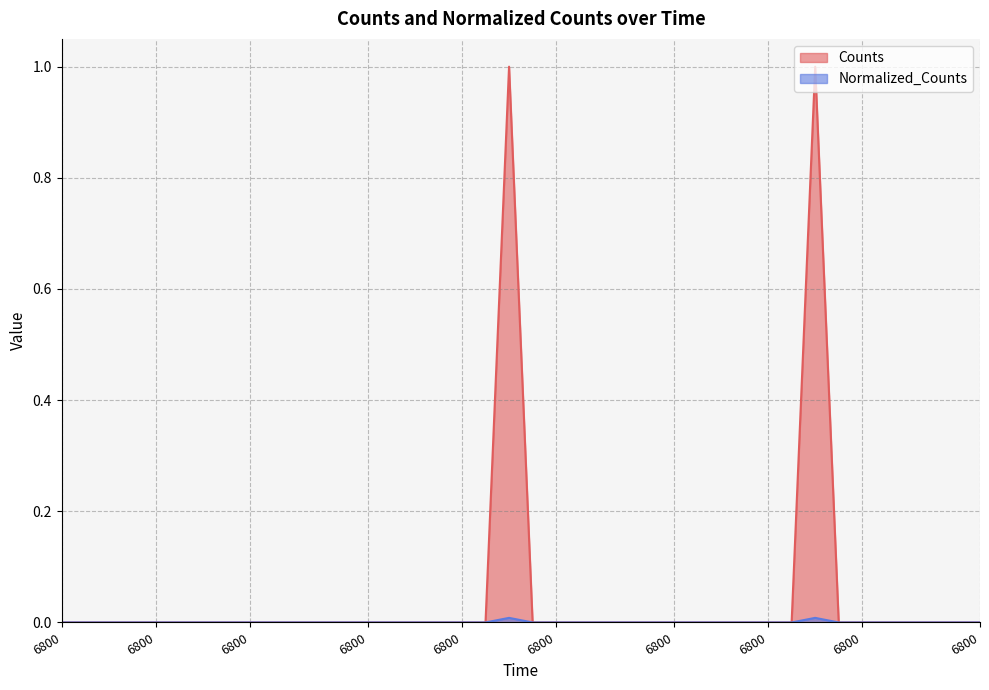

Which series has the largest total across all categories?

Counts